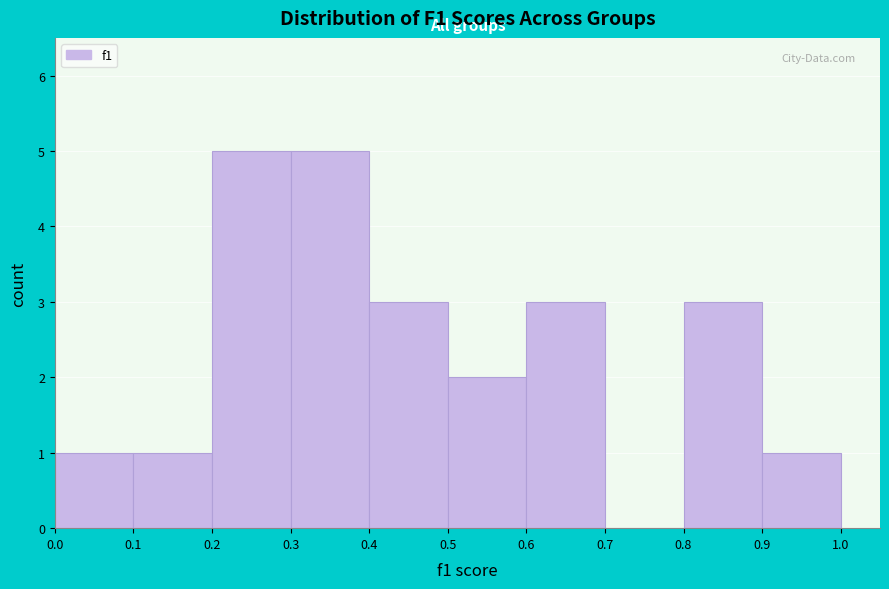

Reading left to right, list every bar in this chart as the range it spans on the x-axis followed by its height. The values are not printed on the chart, so give them approximately, as read against the axis.

0.0 to 0.1: 1
0.1 to 0.2: 1
0.2 to 0.3: 5
0.3 to 0.4: 5
0.4 to 0.5: 3
0.5 to 0.6: 2
0.6 to 0.7: 3
0.7 to 0.8: 0
0.8 to 0.9: 3
0.9 to 1.0: 1